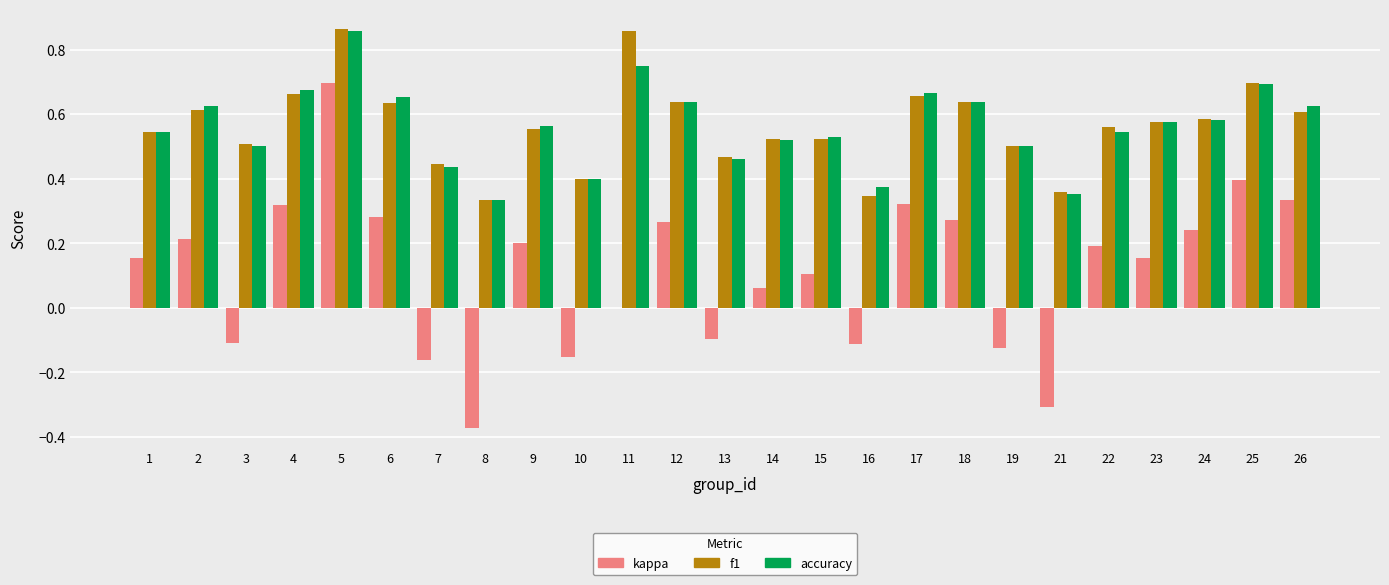

How many groups of bars are there?

25